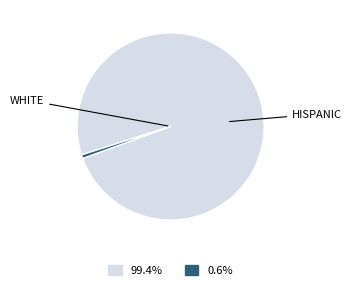

Is there a majority slice in this chart?

Yes